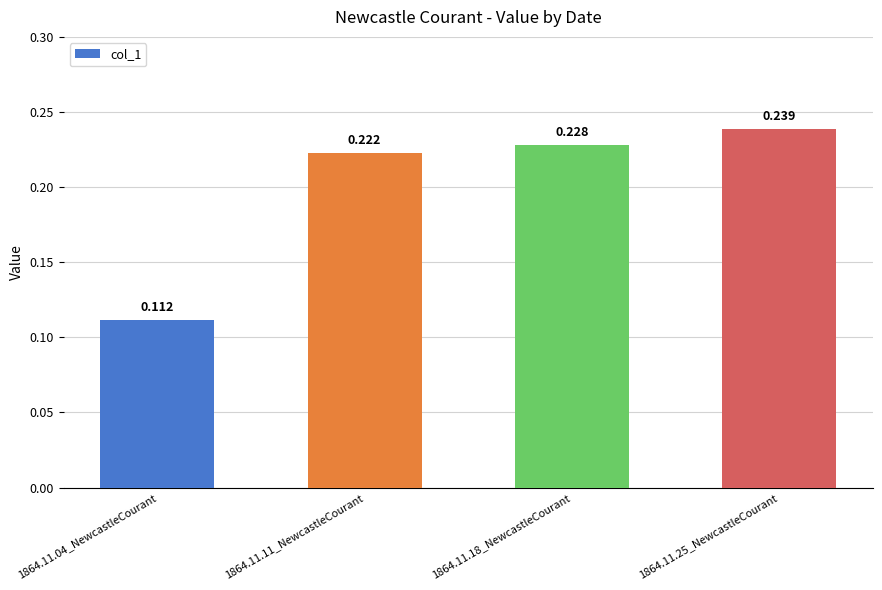

How many categories are shown in the chart?

4